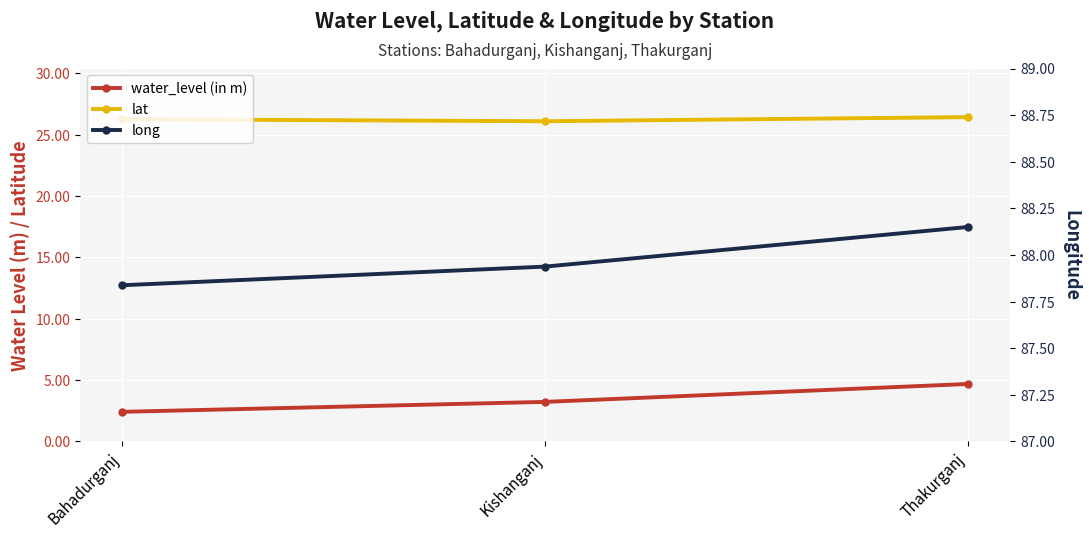

How many lines are shown in the chart?

3